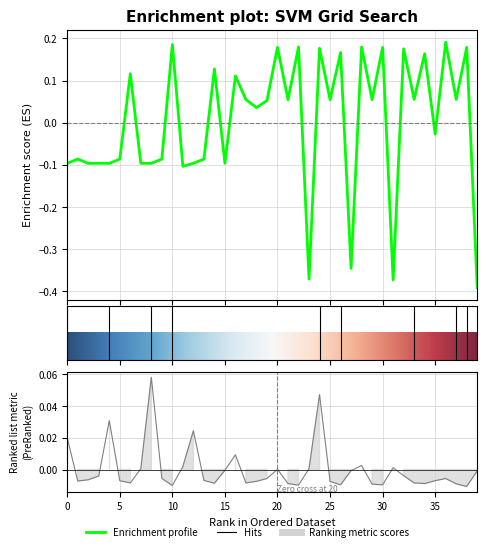

What is the smallest value displayed?

-0.4